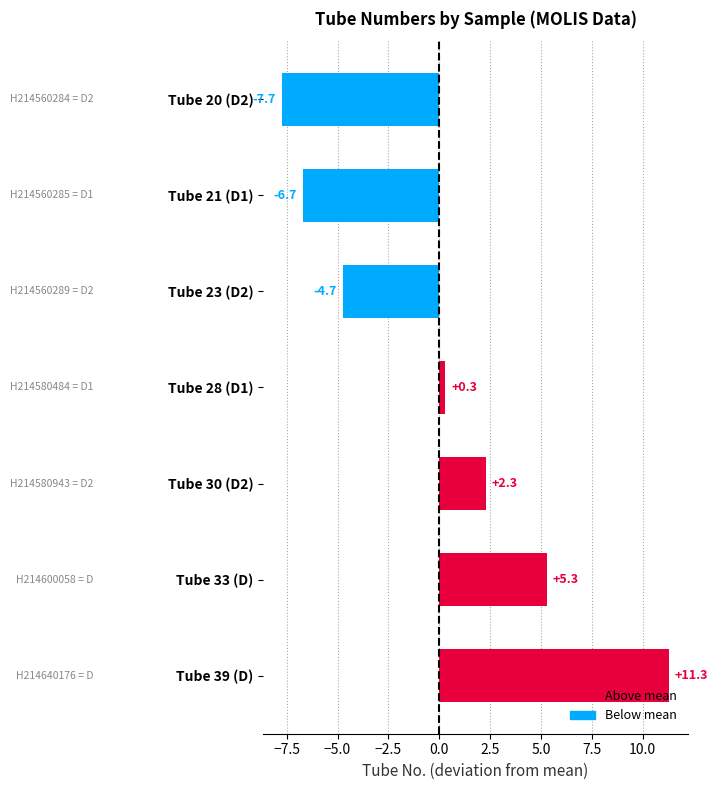

What position from the bottom is Tube 20 (D2)?

7